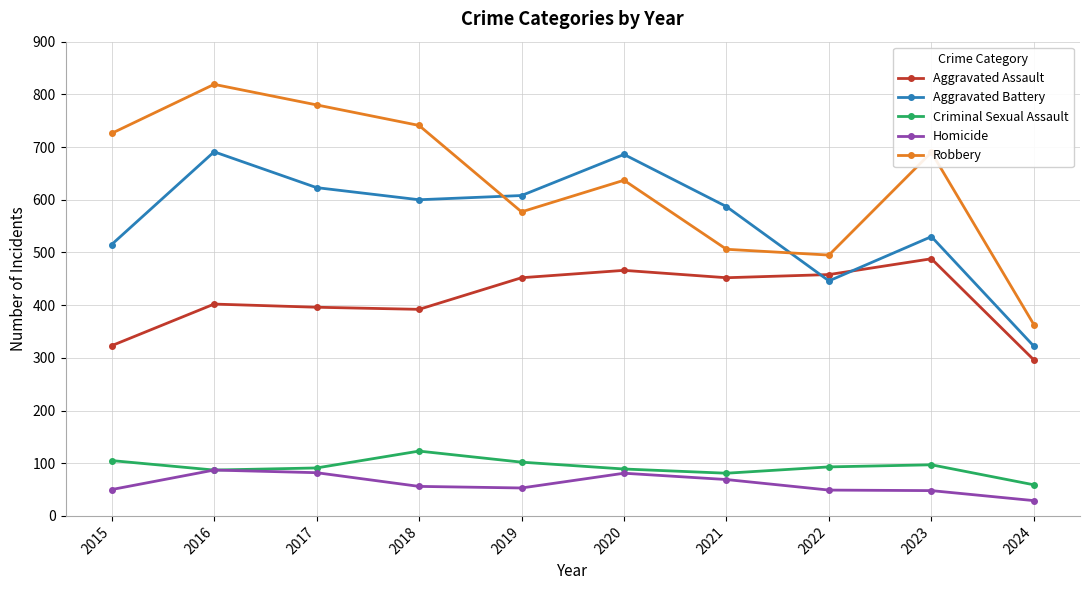

The value of Homicide at 2017 is 82. True or false?

True